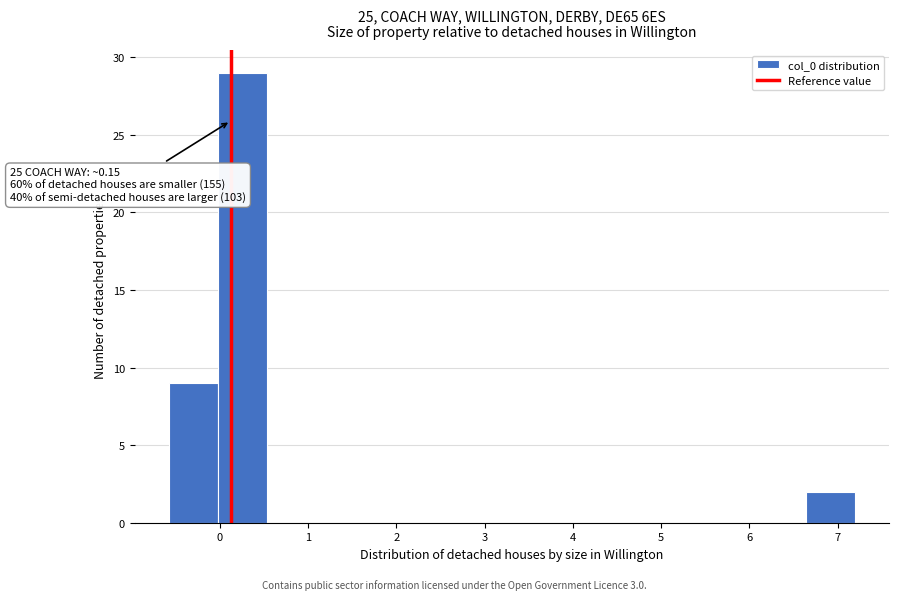

Over which range of the x-axis is the bar tallest?

0.0 to 0.5